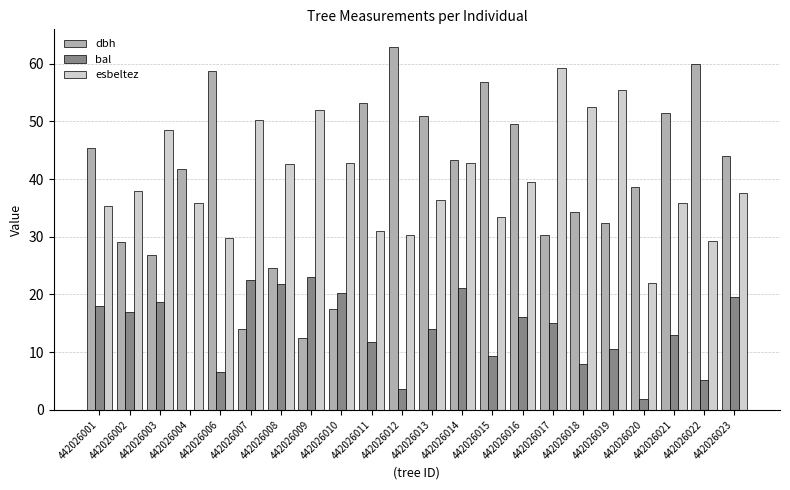

The esbeltez series shows 22.0 at 442026020. True or false?

True